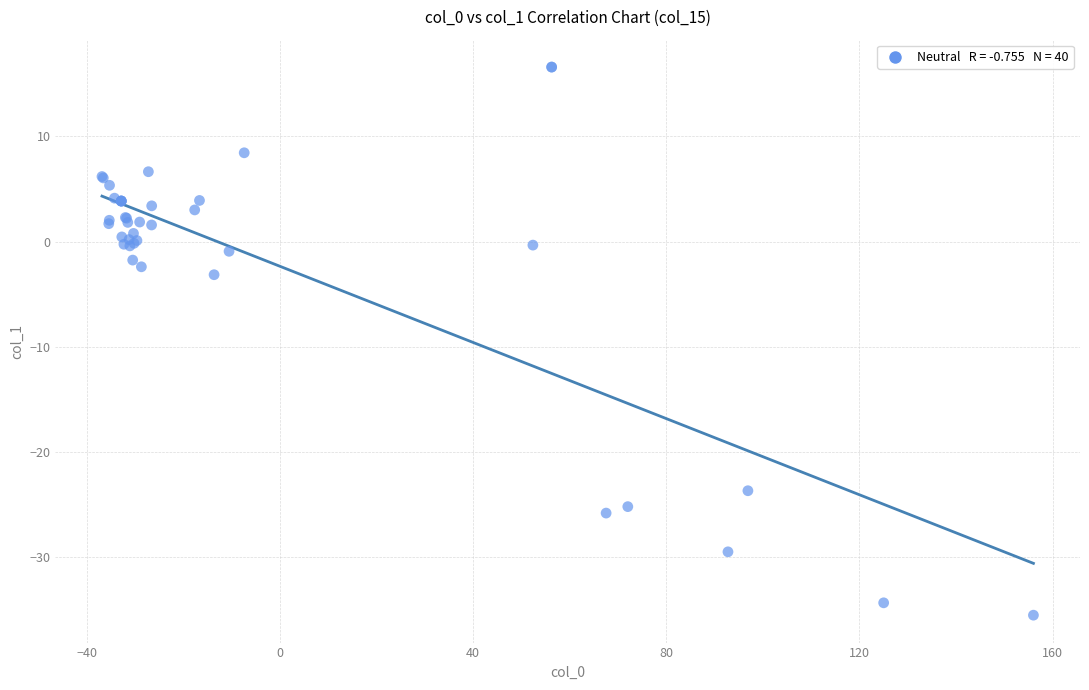

What Y value in the scatter plot is closest to -9?

-3.2